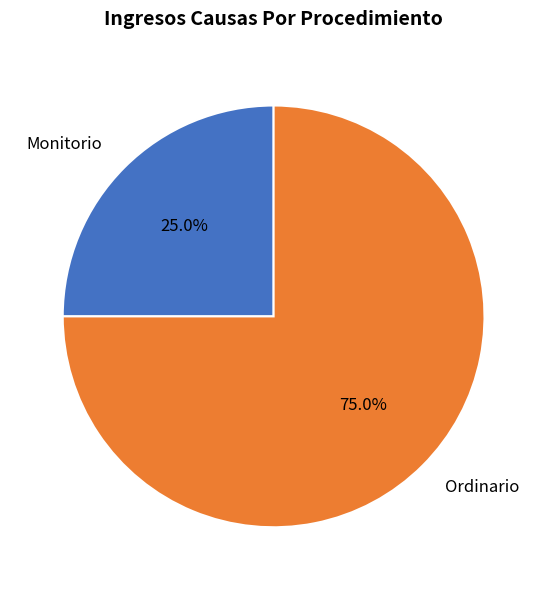

To the nearest percent, what portion does Monitorio represent?

25%